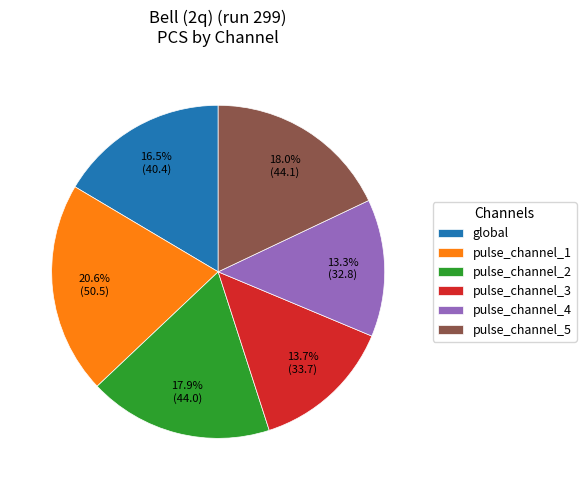

To the nearest percent, what portion does pulse_channel_4 represent?

13%